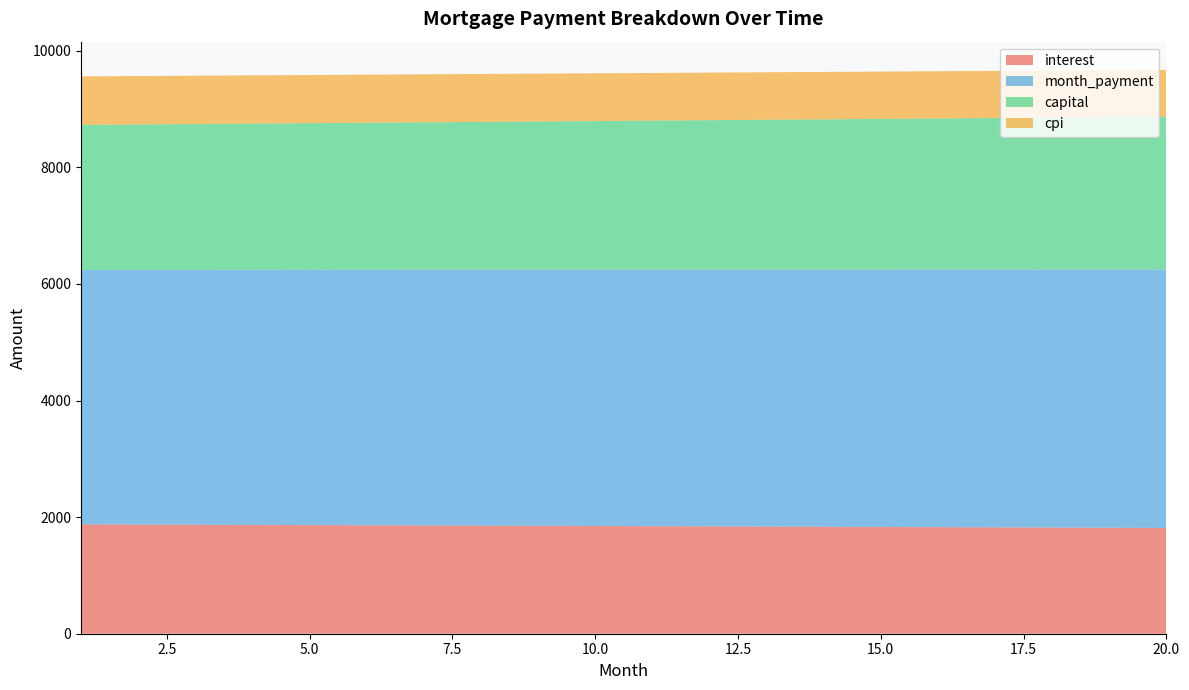

Reading left to right, extract all data points from this chart.

interest: 1876.6	1873.5	1870.3	1867.2	1864.0	1860.9	1857.7	1854.5	1851.3	1848.1	1844.8	1841.6	1838.3	1835.0	1831.7	1828.4	1825.0	1821.7	1818.3	1814.9
month_payment: 4364.9	4368.6	4372.2	4375.9	4379.5	4383.2	4386.8	4390.5	4394.1	4397.8	4401.5	4405.1	4408.8	4412.5	4416.1	4419.8	4423.5	4427.2	4430.9	4434.6
capital: 2488.4	2495.1	2501.9	2508.7	2515.5	2522.3	2529.1	2536.0	2542.8	2549.7	2556.6	2563.6	2570.5	2577.5	2584.5	2591.5	2598.5	2605.5	2612.6	2619.7
cpi: 832.0	830.6	829.2	827.8	826.4	825.0	823.5	822.1	820.7	819.2	817.8	816.3	814.9	813.4	811.9	810.4	809.0	807.5	806.0	804.4